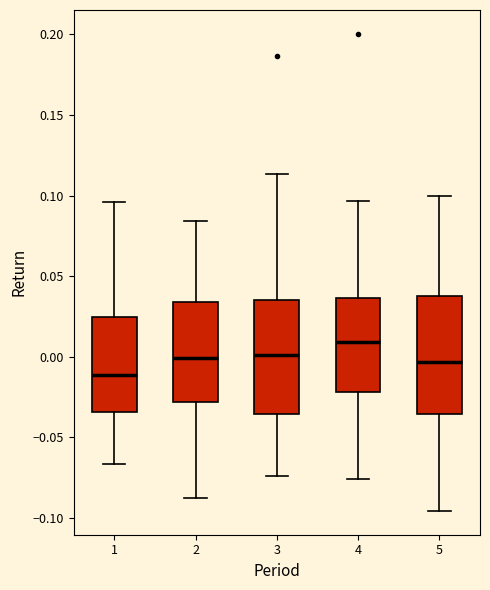

Reading left to right, transcribe this box plot: for each box, give where its median line is, the range the box spans, and where its two whiskers end, as read against the y-axis. The values are not printed on the chart, so give them approximately, as read against the axis.

1: median -0.010, box -0.035 to 0.025, whiskers -0.065 to 0.095
2: median 0.000, box -0.030 to 0.035, whiskers -0.090 to 0.085
3: median 0.000, box -0.035 to 0.035, whiskers -0.075 to 0.115
4: median 0.010, box -0.020 to 0.035, whiskers -0.075 to 0.095
5: median -0.005, box -0.035 to 0.040, whiskers -0.095 to 0.100